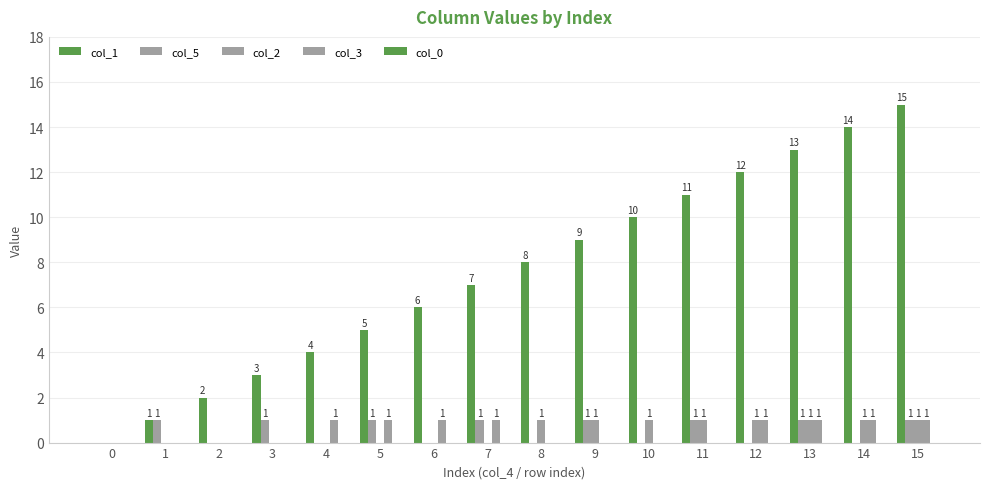

The value of col_5 at 14 is 1. True or false?

False